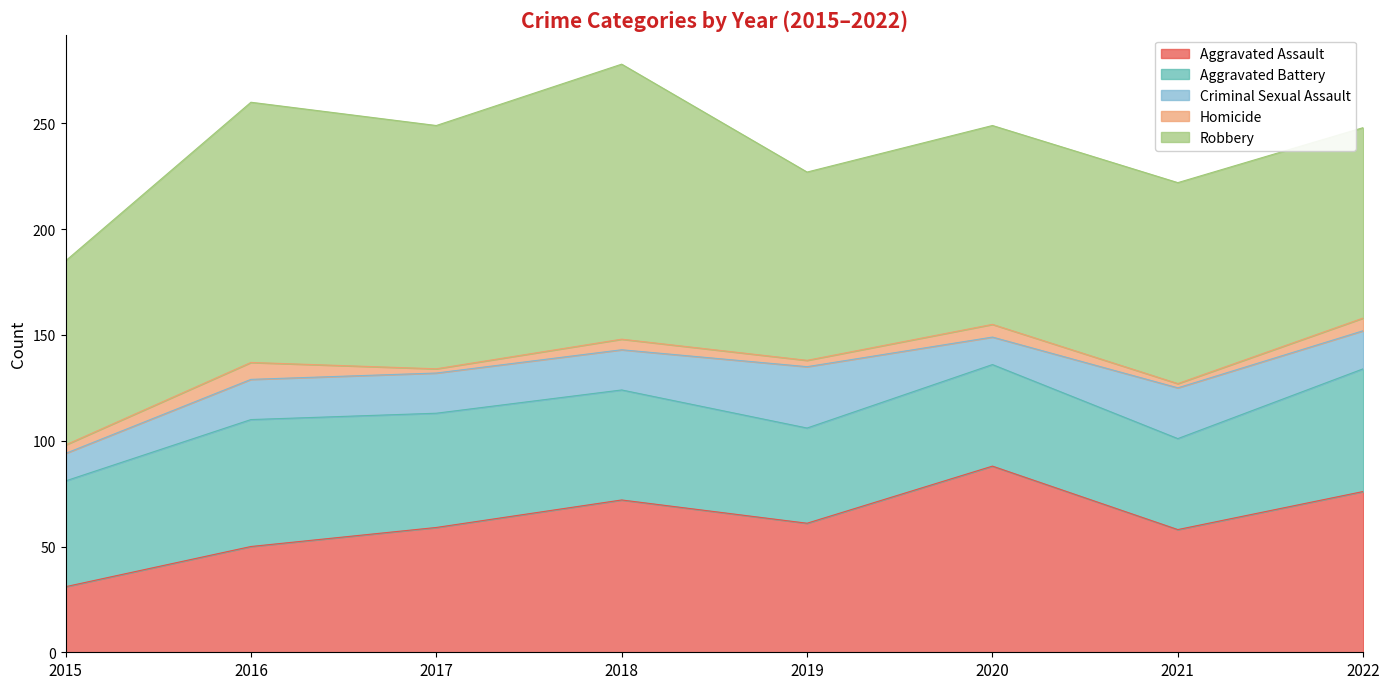

True or false: Aggravated Battery and Robbery cross at least once.

False